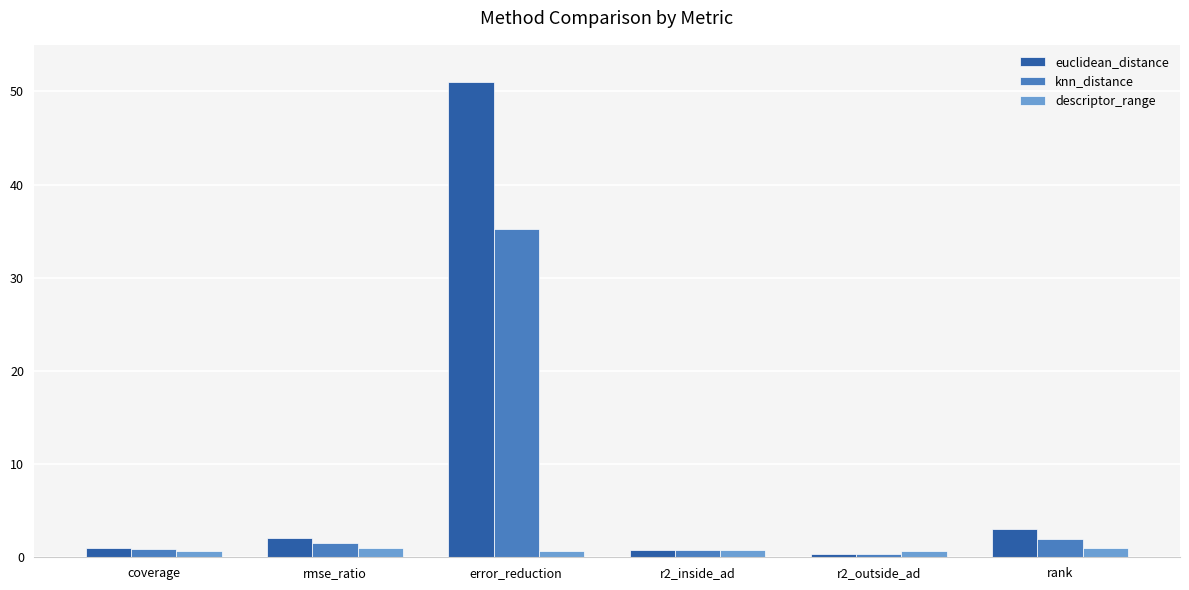

At which category is the sum across all series the highest?

error_reduction